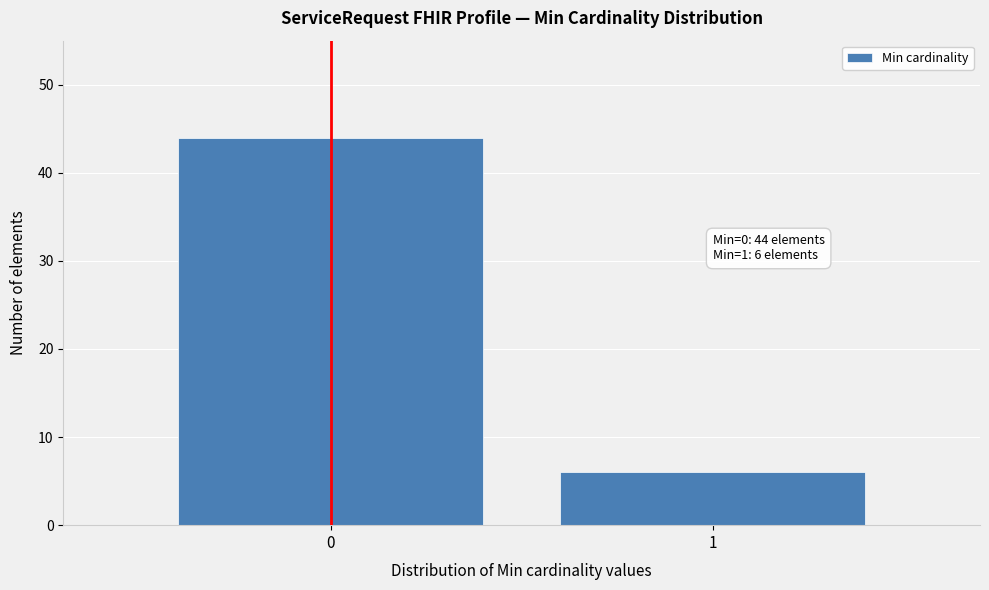

Reading right to left, extract all data points from this chart.

6	44